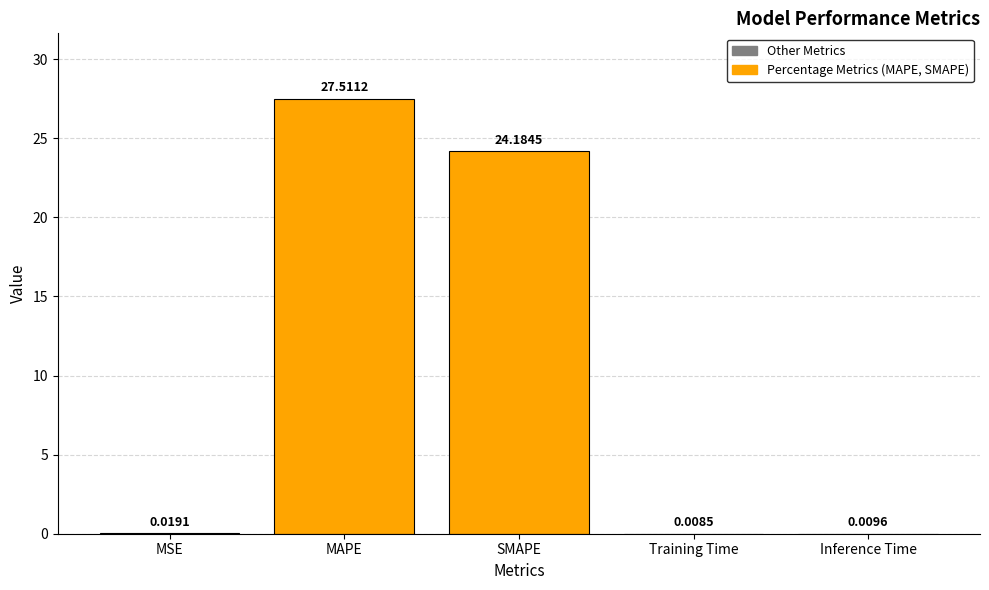

What is the change in value from SMAPE to Training Time?

-24.2